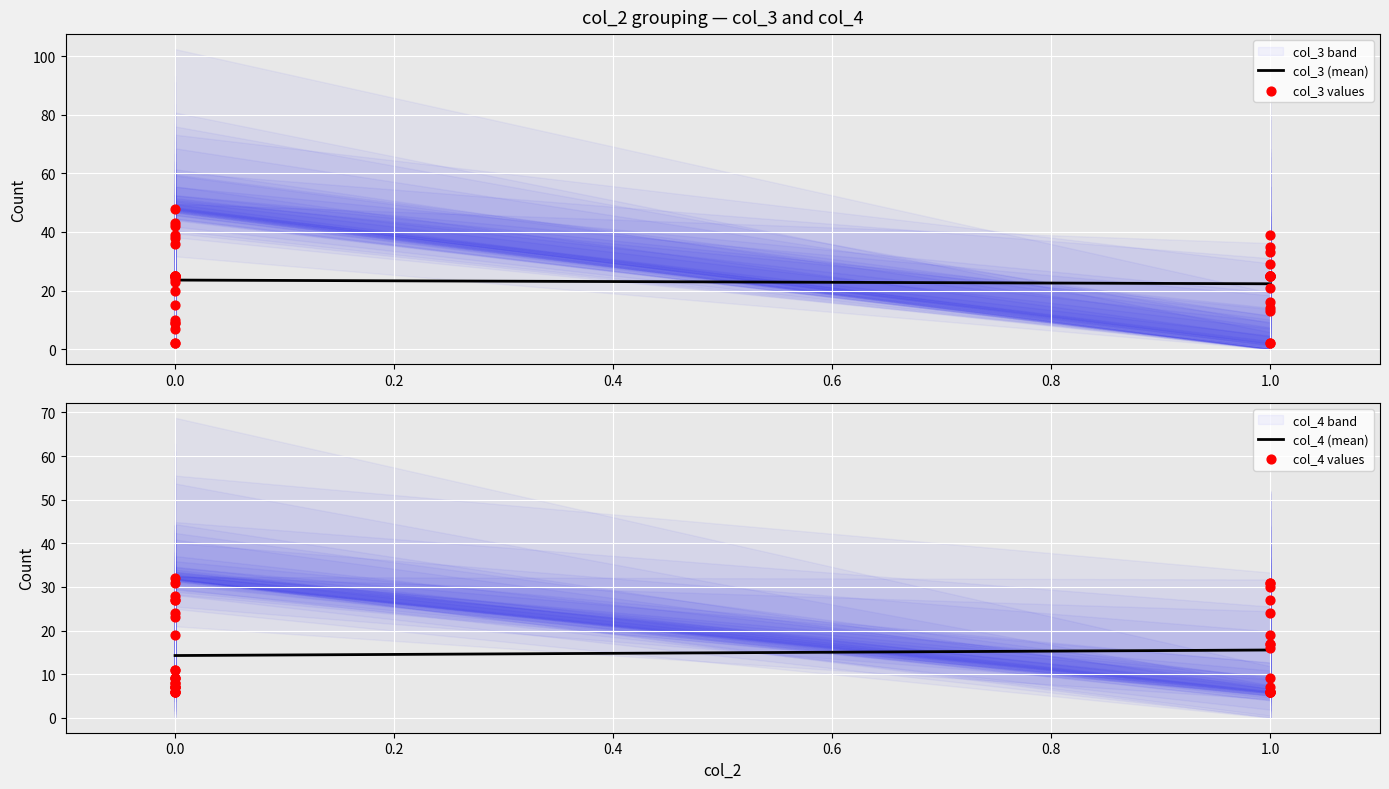

Which series reaches the maximum Y coordinate?

col_3